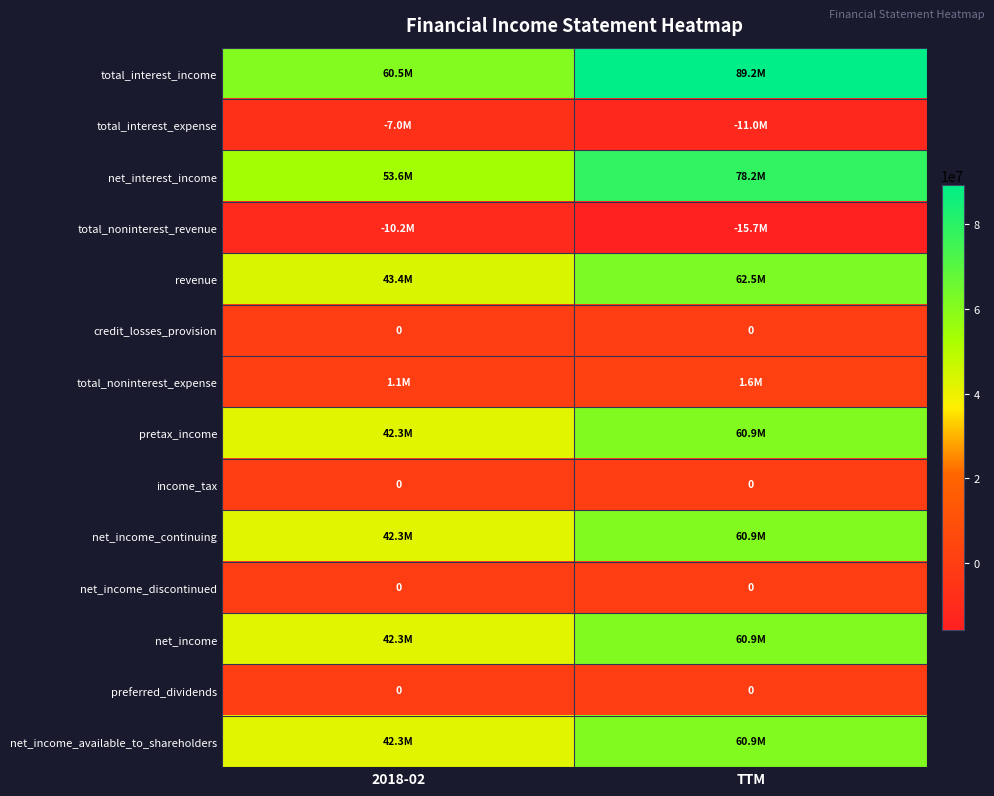

What is the average value of the total_noninterest_revenue series?

-12952500